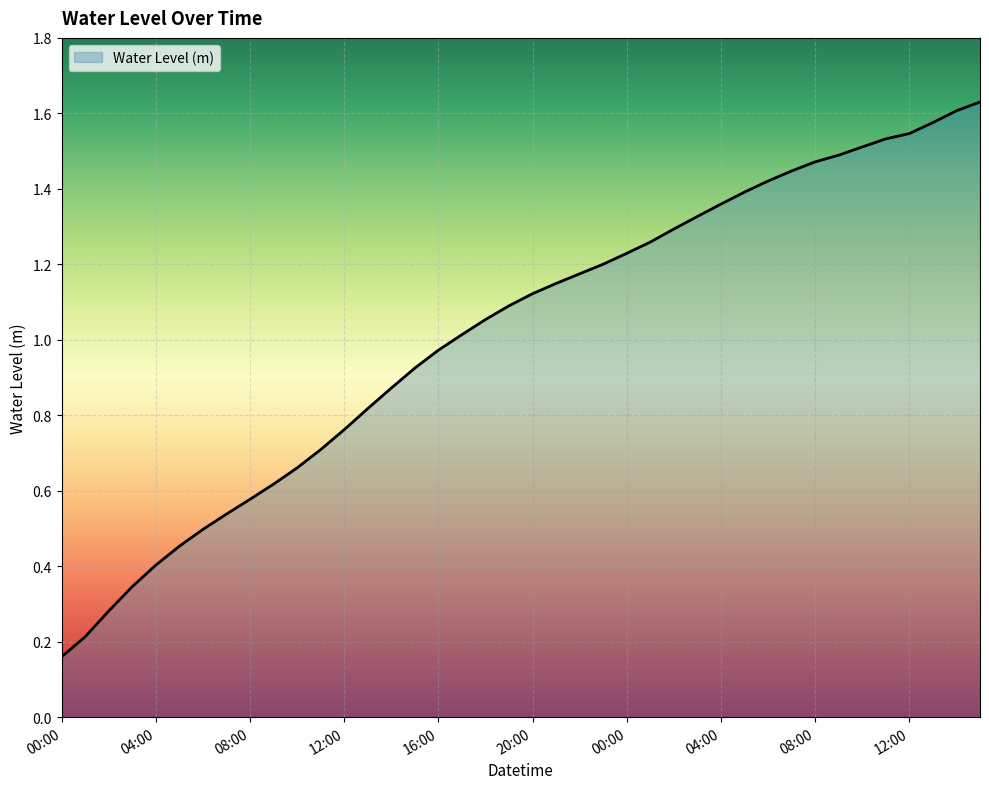

How many values are below 1?

17